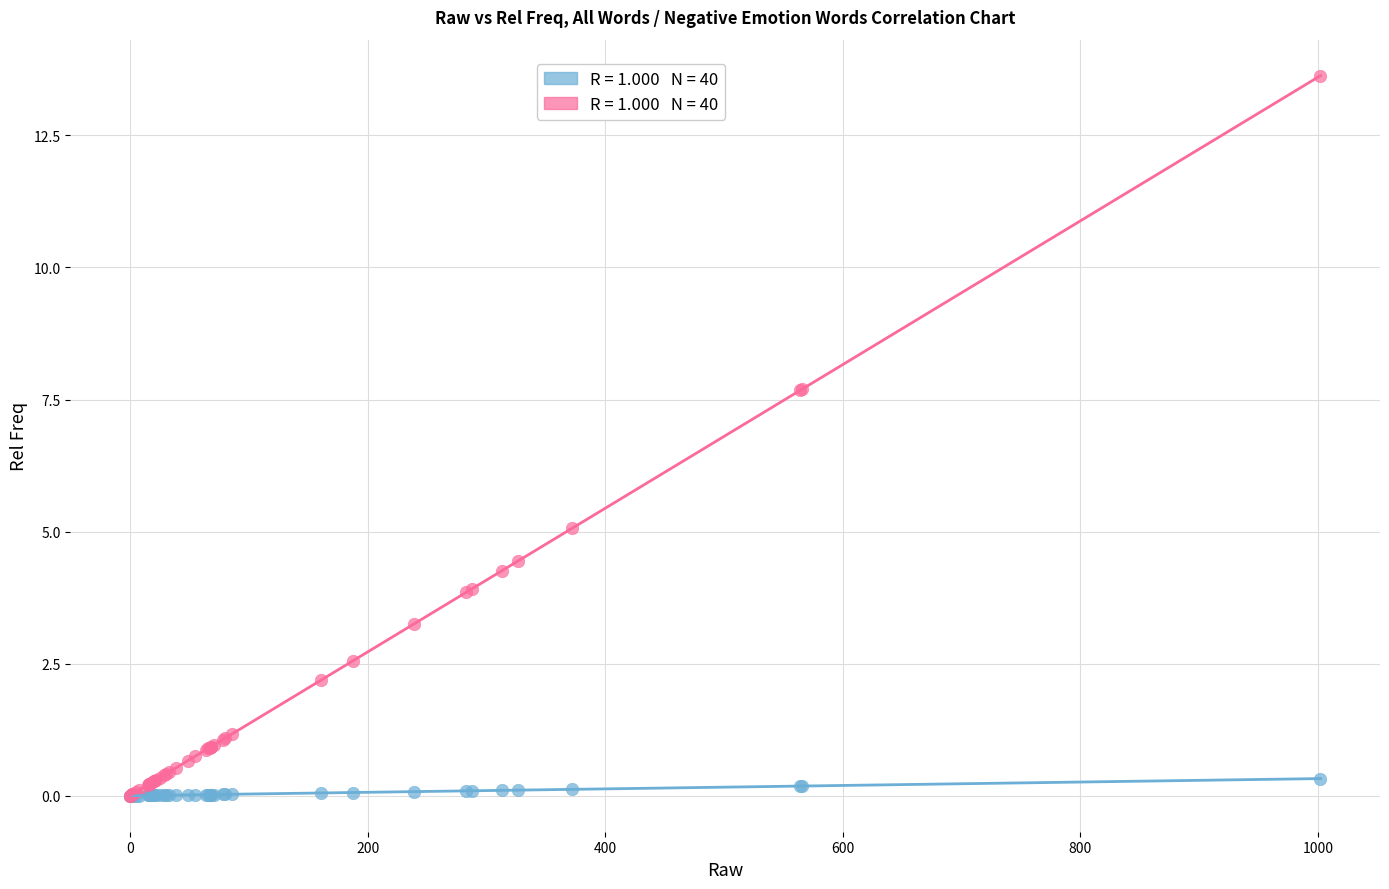

Across all series, what Y value is closest to 6?

5.1